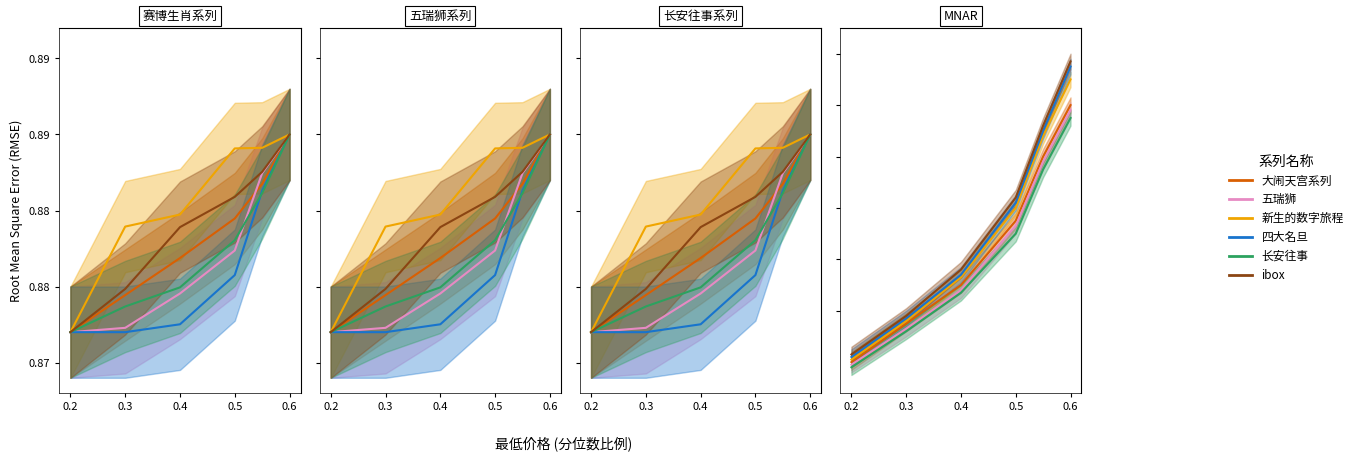

Which category has the lowest value across all series?

0.2